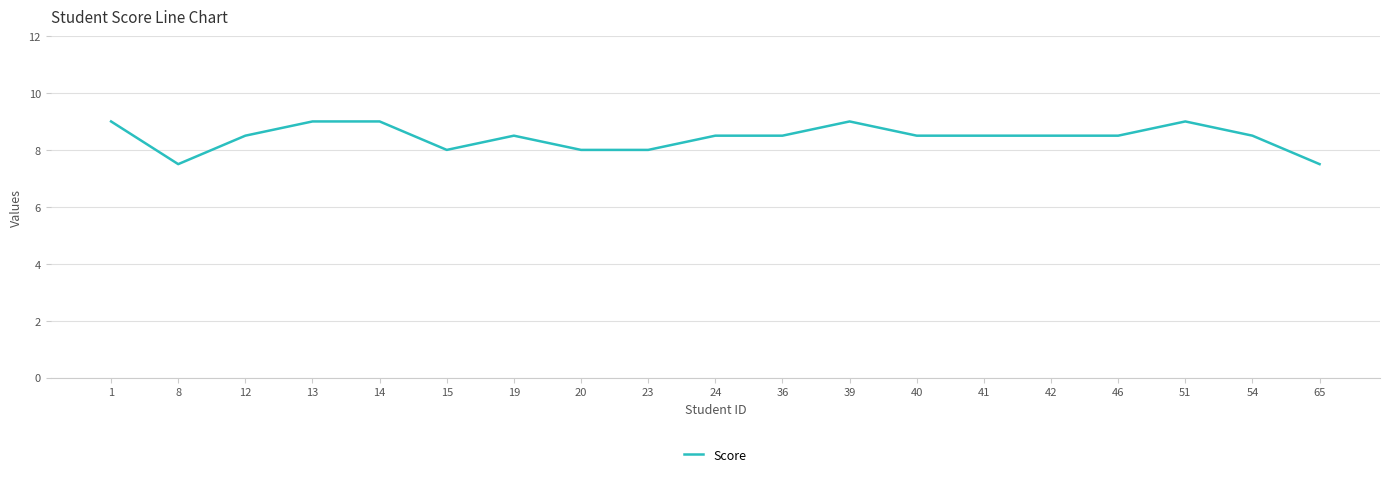

What is the difference between the values at 40 and 23?

0.5